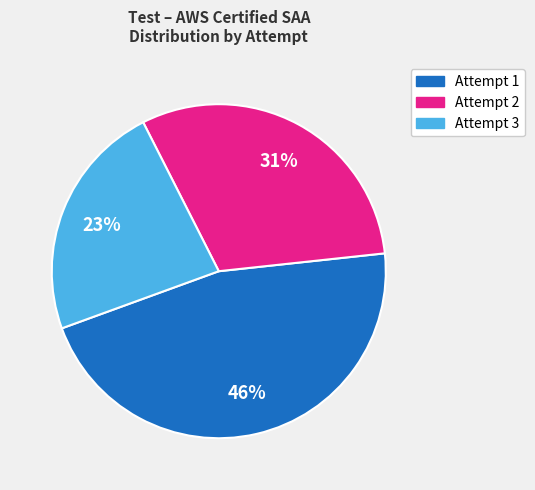

Do Attempt 1 and Attempt 3 together represent more than half of the pie?

Yes